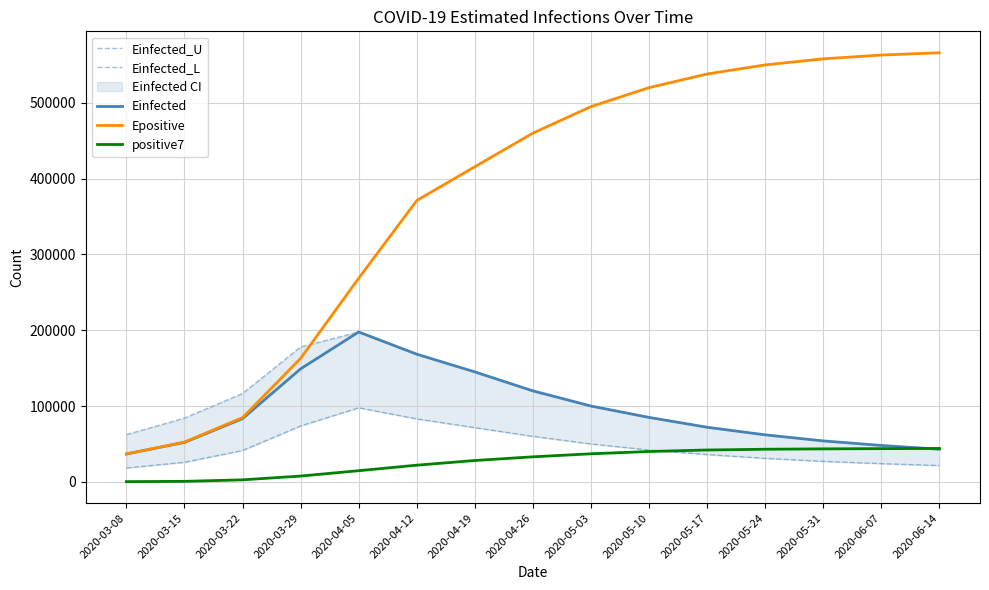

True or false: Epositive and positive7 intersect in this chart.

False